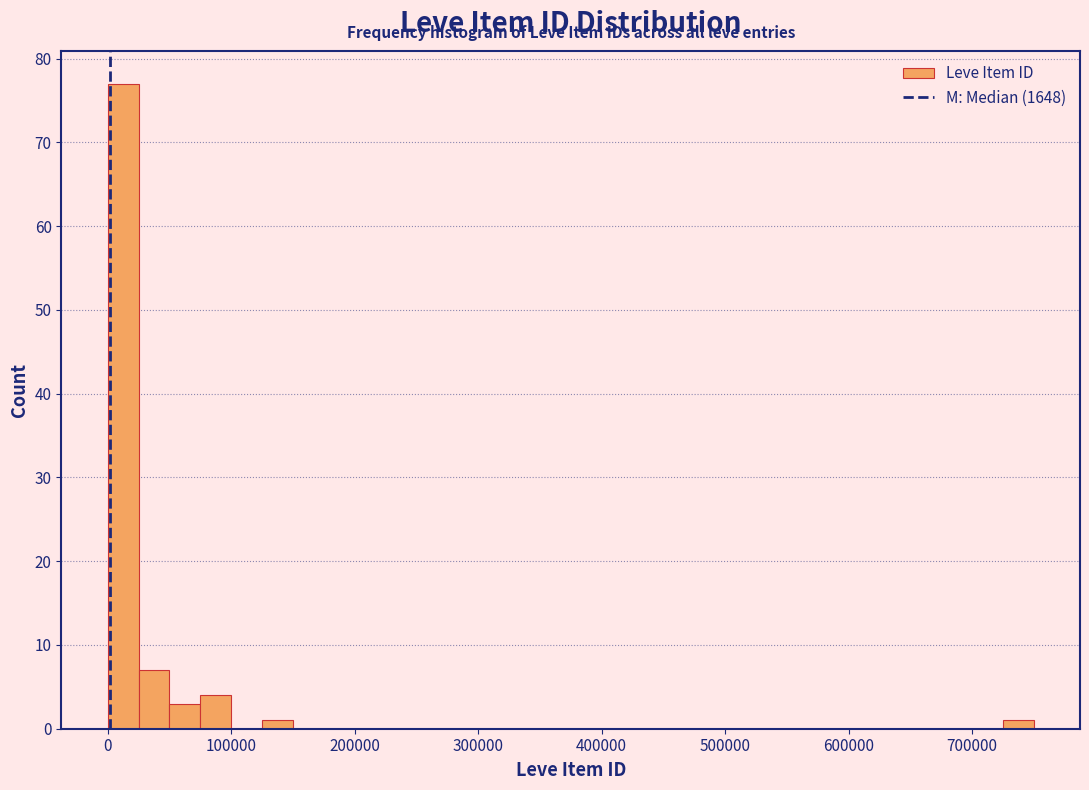

Read against the x-axis, roughly where is the centre of the tallest bar?

10000